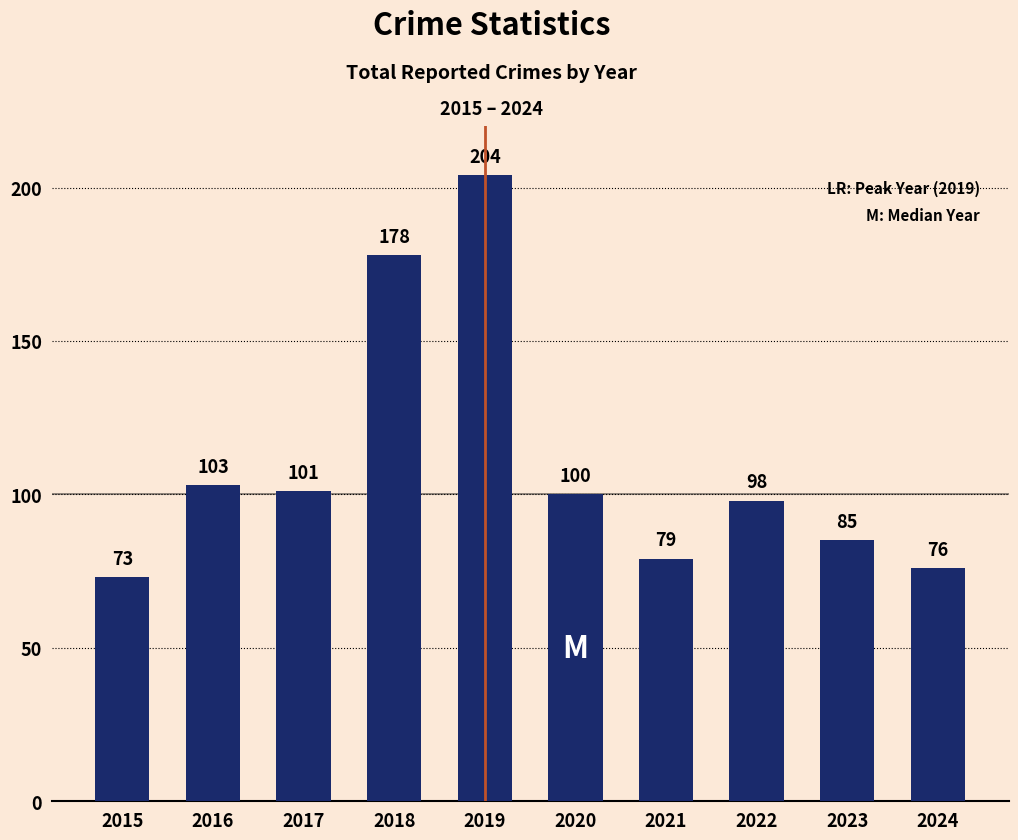

Rank the categories by value from lowest to highest.

2015, 2024, 2021, 2023, 2022, 2020, 2017, 2016, 2018, 2019